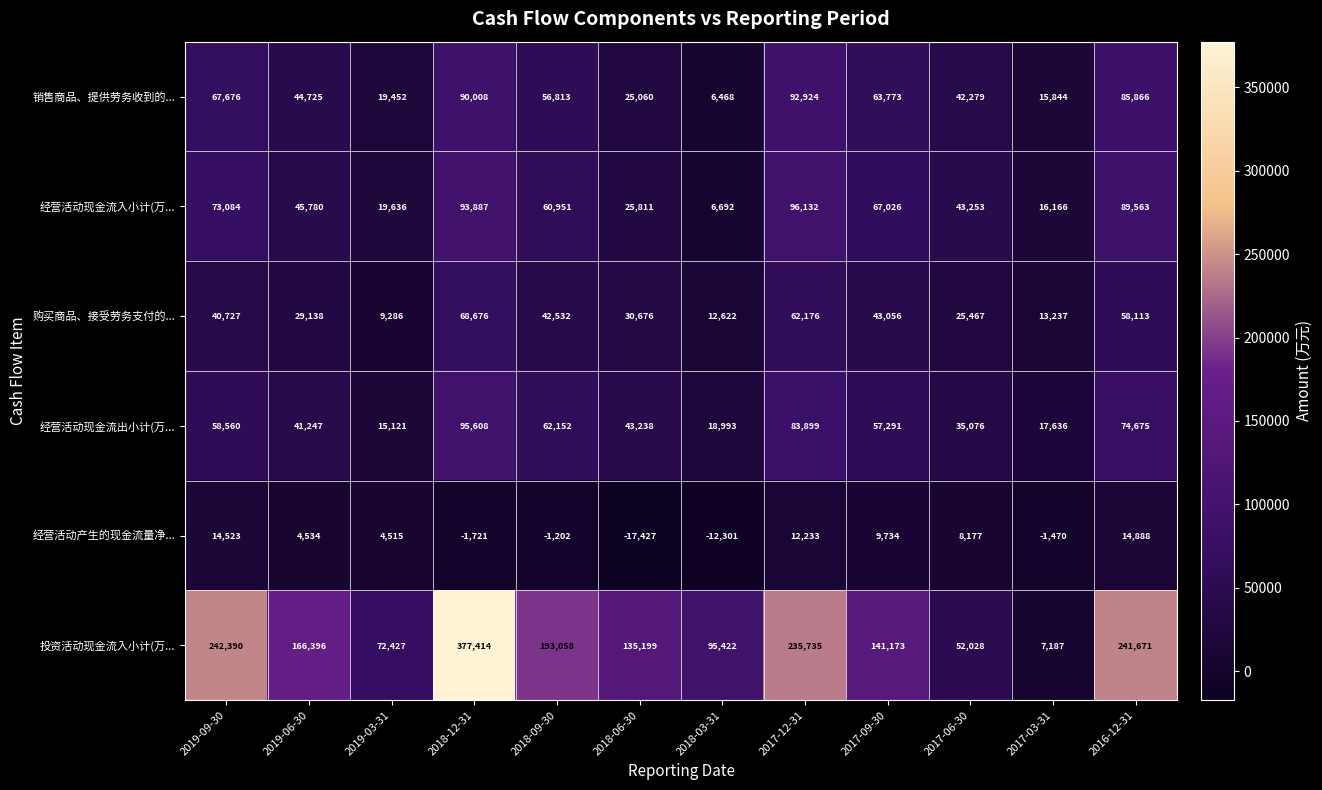

Rank the series by their maximum value, from highest to lowest.

投资活动现金流入小计(万..., 经营活动现金流入小计(万..., 经营活动现金流出小计(万..., 销售商品、提供劳务收到的..., 购买商品、接受劳务支付的..., 经营活动产生的现金流量净...